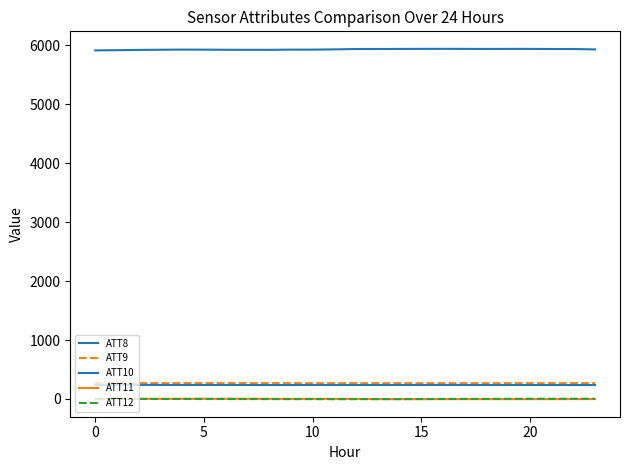

What is the lowest value of the ATT9 series?

266.8